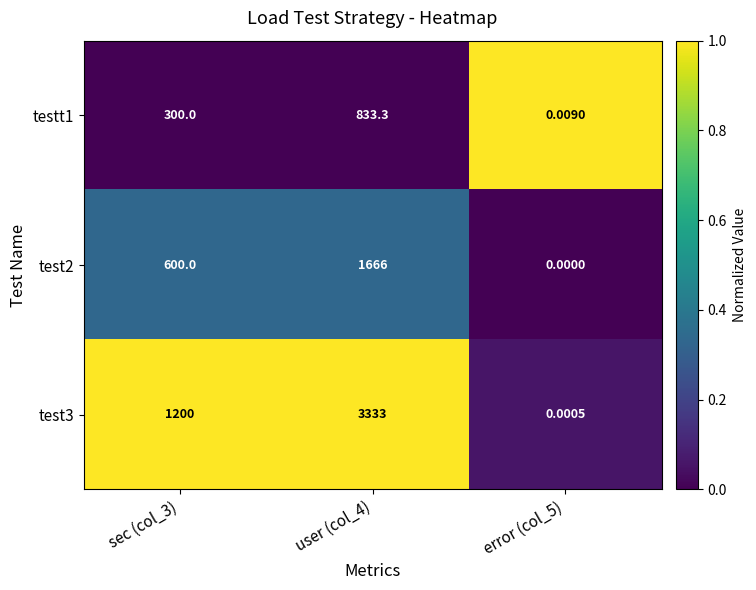

Is the value of test3 at error (col_5) greater than the value of test2 at error (col_5)?

Yes